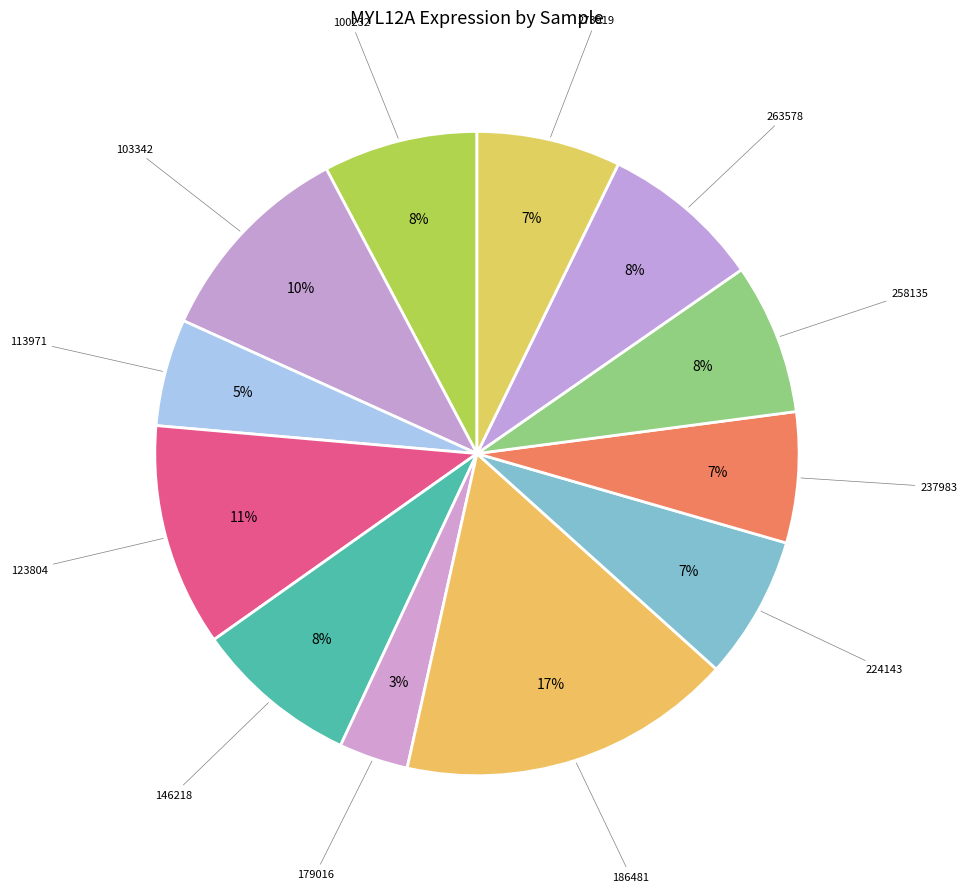

How many segments does this pie chart have?

12